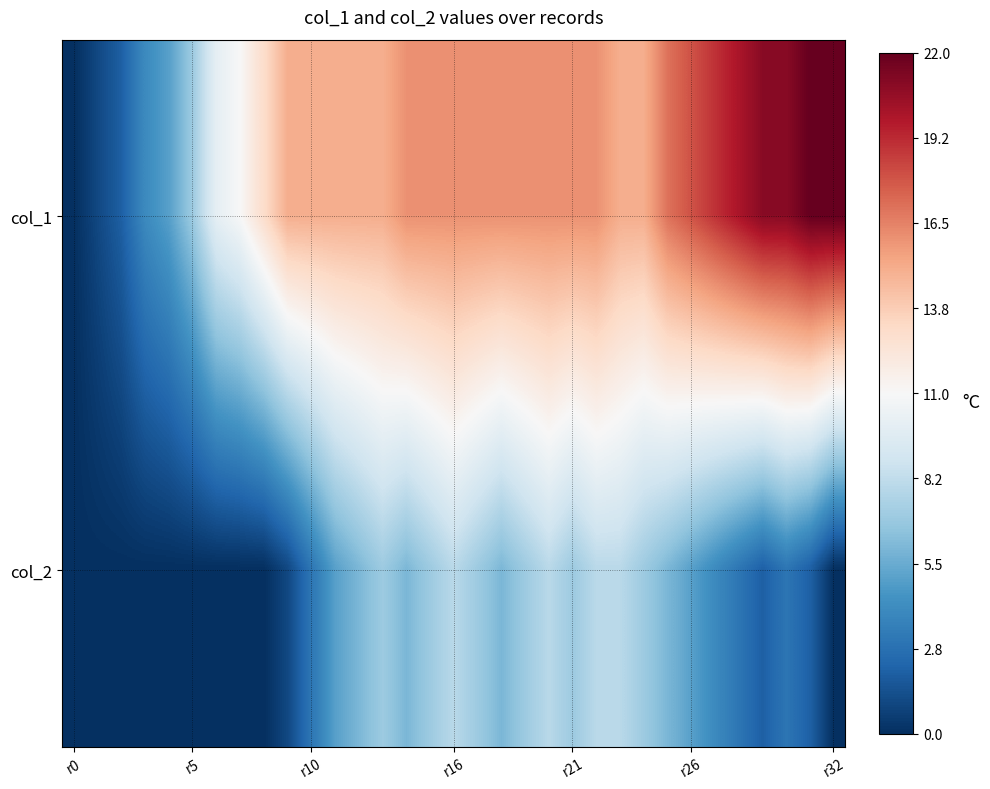

Rank the series by their maximum value, from highest to lowest.

col_1, col_2